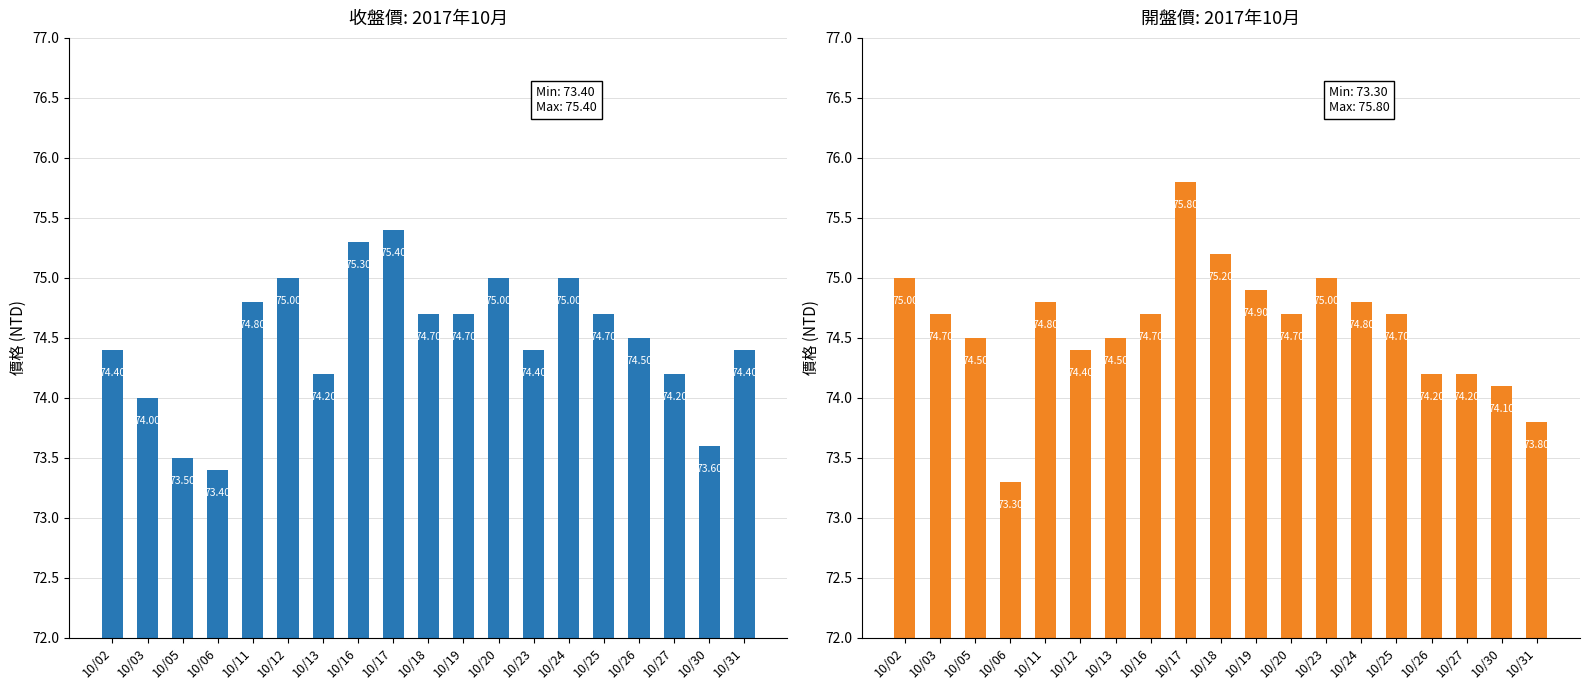

What is the value of the 開盤價 bar at the 15th from the left?

74.7